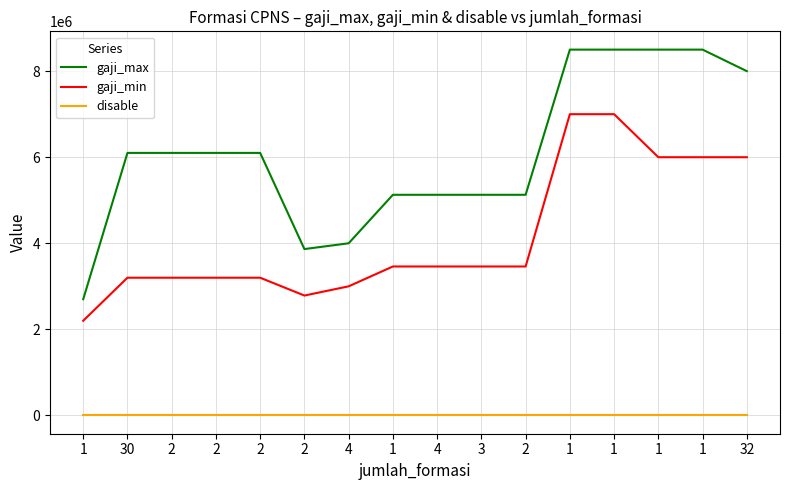

True or false: gaji_min has more than 1 points higher than both neighbors.

False